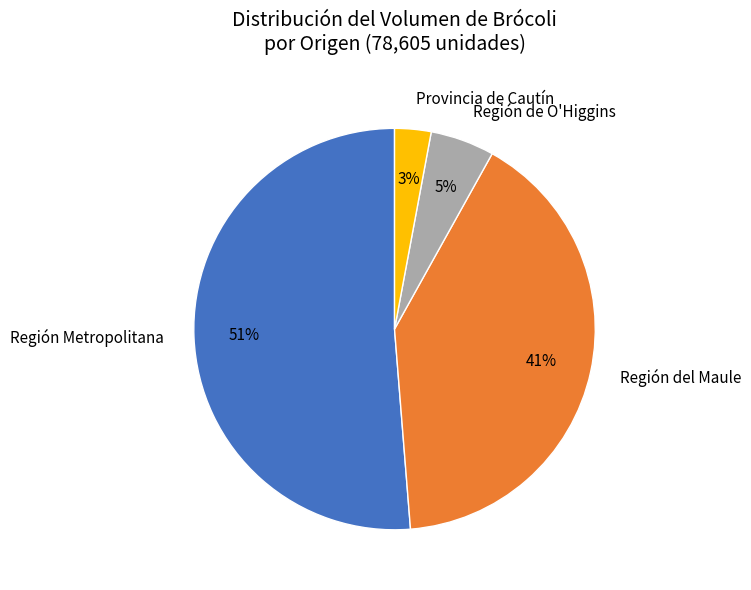

To the nearest percent, what is the difference between the largest and smallest slice percentages?

48%